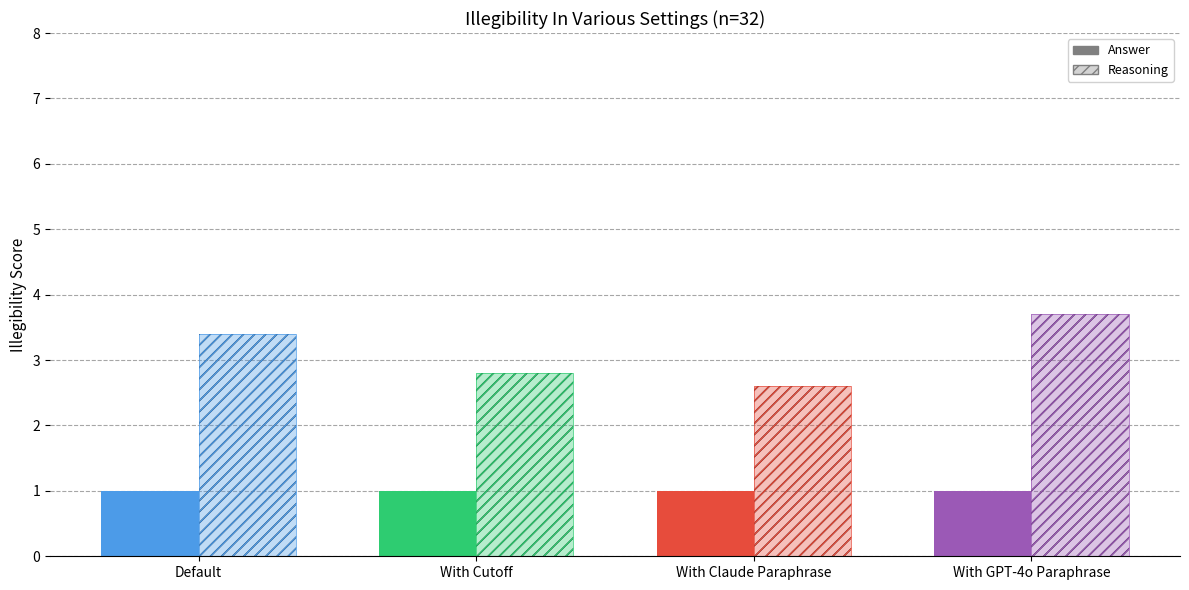

True or false: Answer has a value of 1.0 at source_state=1-5.

True